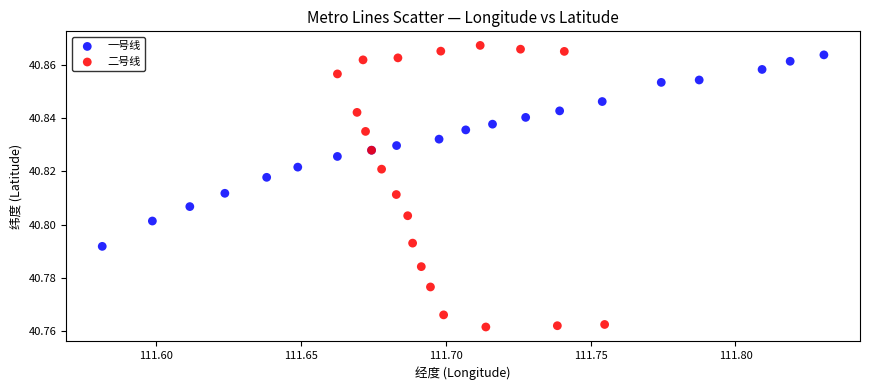

Which series has the widest spread of Y values?

二号线